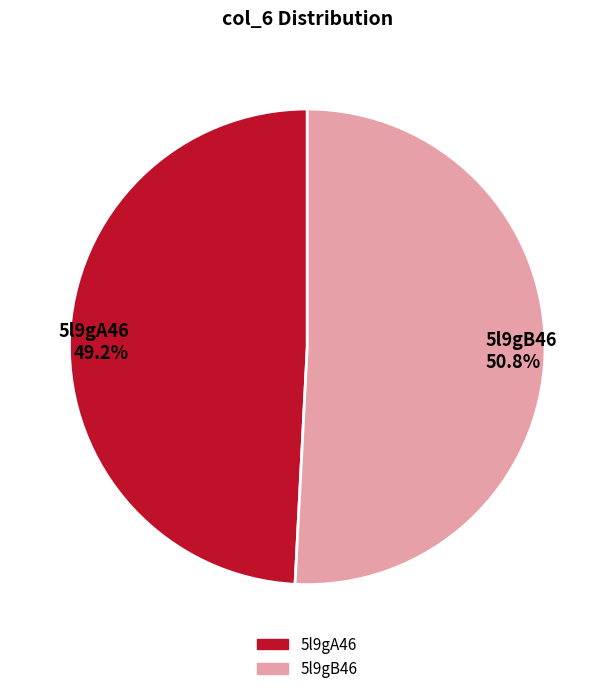

True or false: 5l9gB46 accounts for 51% of the total.

True